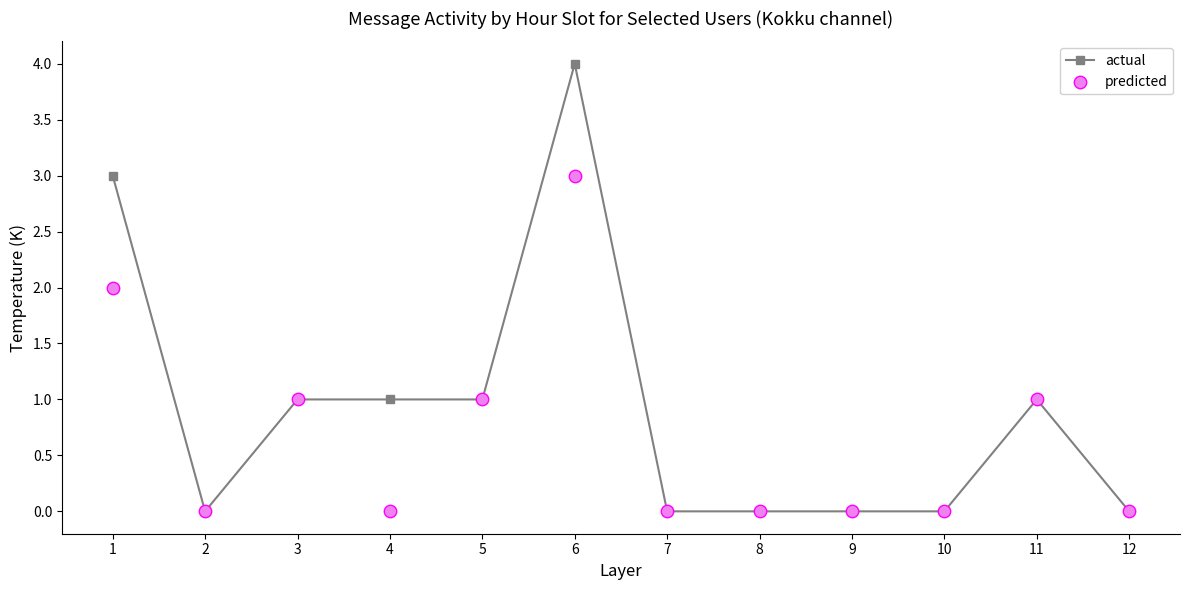

Which series has the largest Y range (max minus min)?

actual